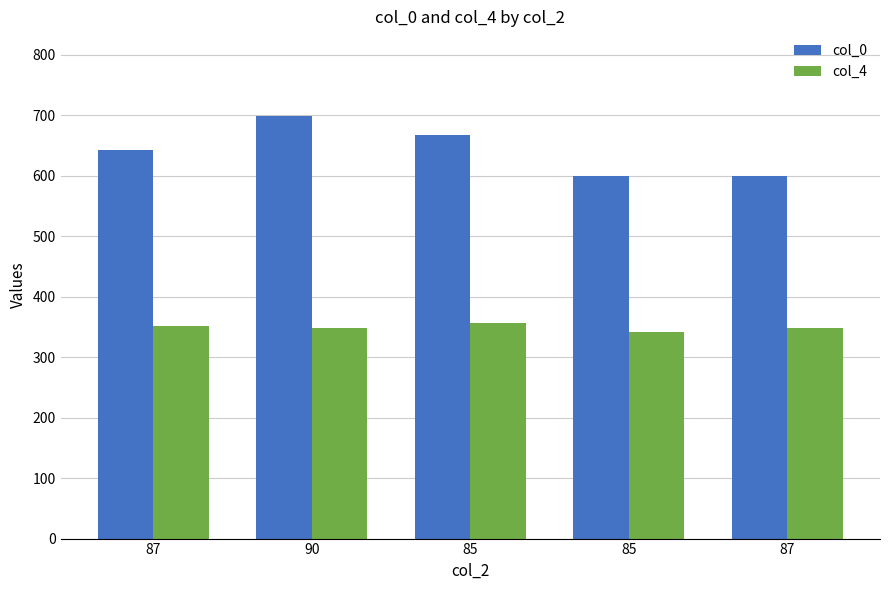

At which category is the sum across all series the highest?

90